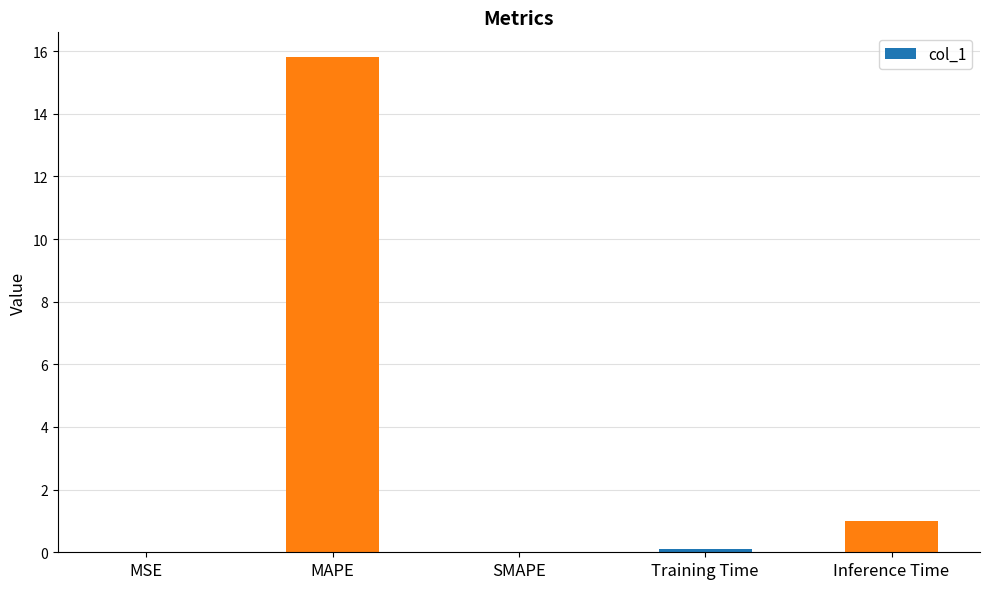

Which has a higher value, Inference Time or MAPE?

MAPE